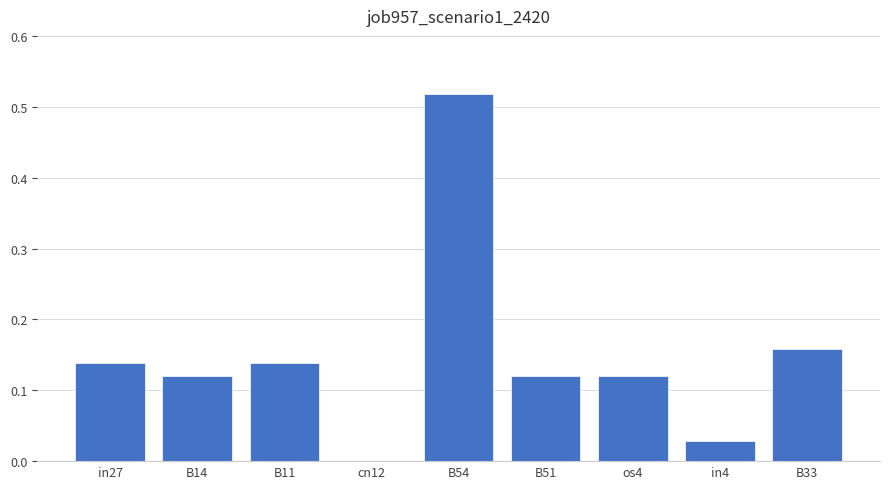

The chart shows a value of 0.0 at cn12. True or false?

True